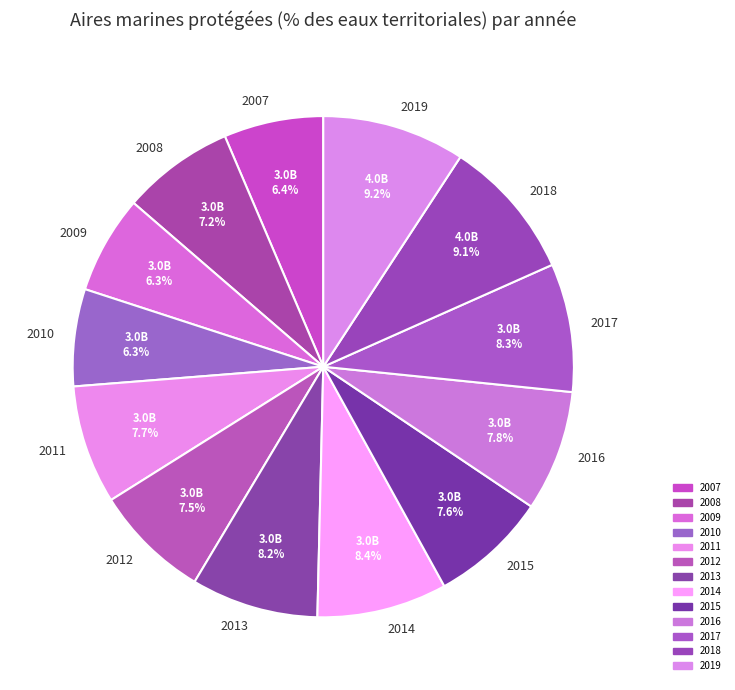

To the nearest percent, what is the difference between the 2012 and 2019 slice percentages?

2%